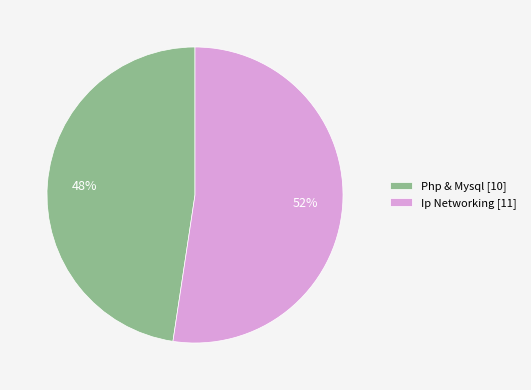

To the nearest percent, what is the combined percentage of Ip Networking and Php & Mysql?

100%